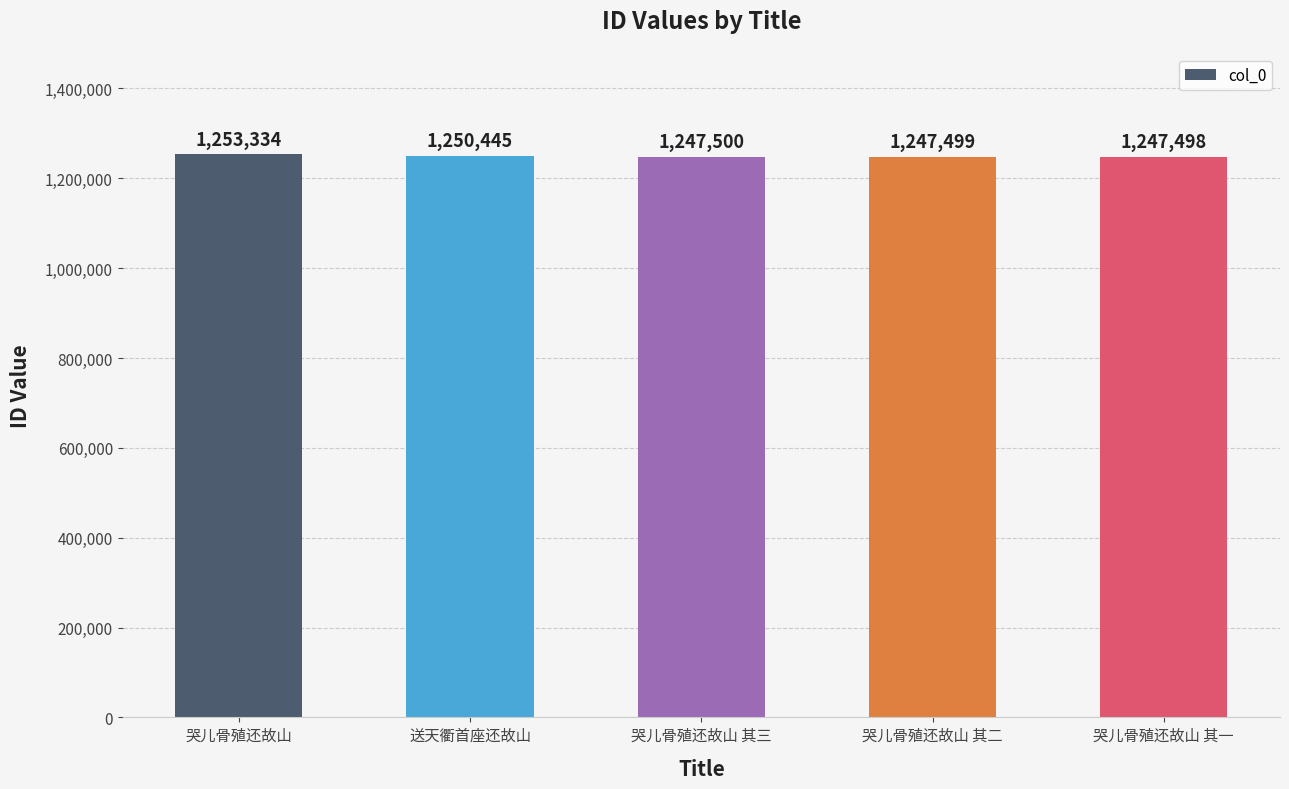

Rank the categories by value from highest to lowest.

哭儿骨殖还故山, 送天衢首座还故山, 哭儿骨殖还故山 其三, 哭儿骨殖还故山 其二, 哭儿骨殖还故山 其一